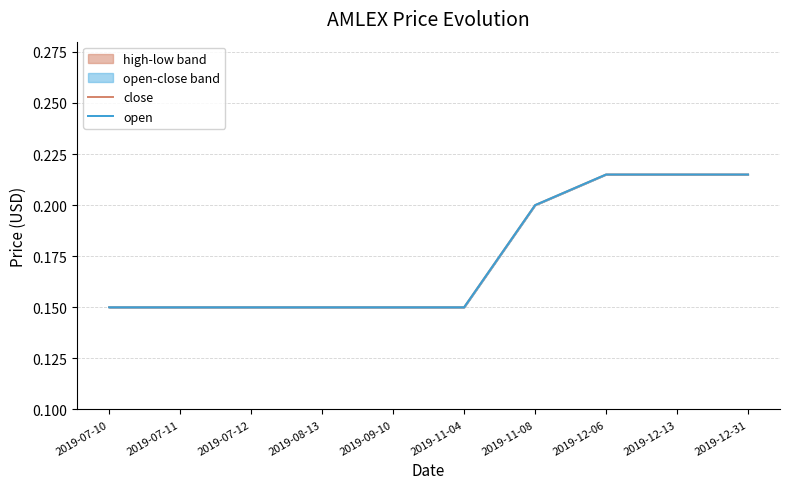

At how many categories does at least one series exceed 0?

10